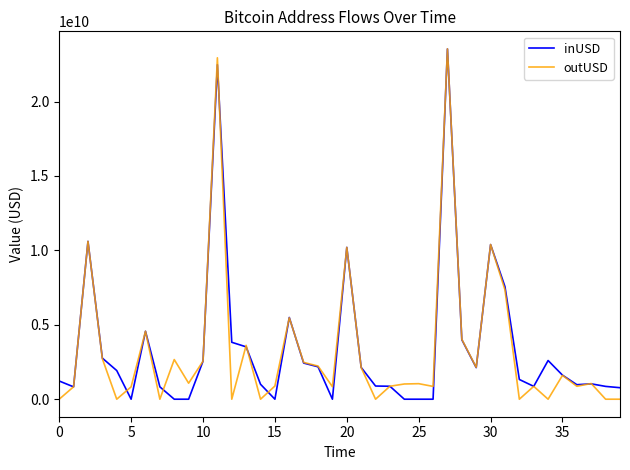

Which series has the widest spread of values?

outUSD